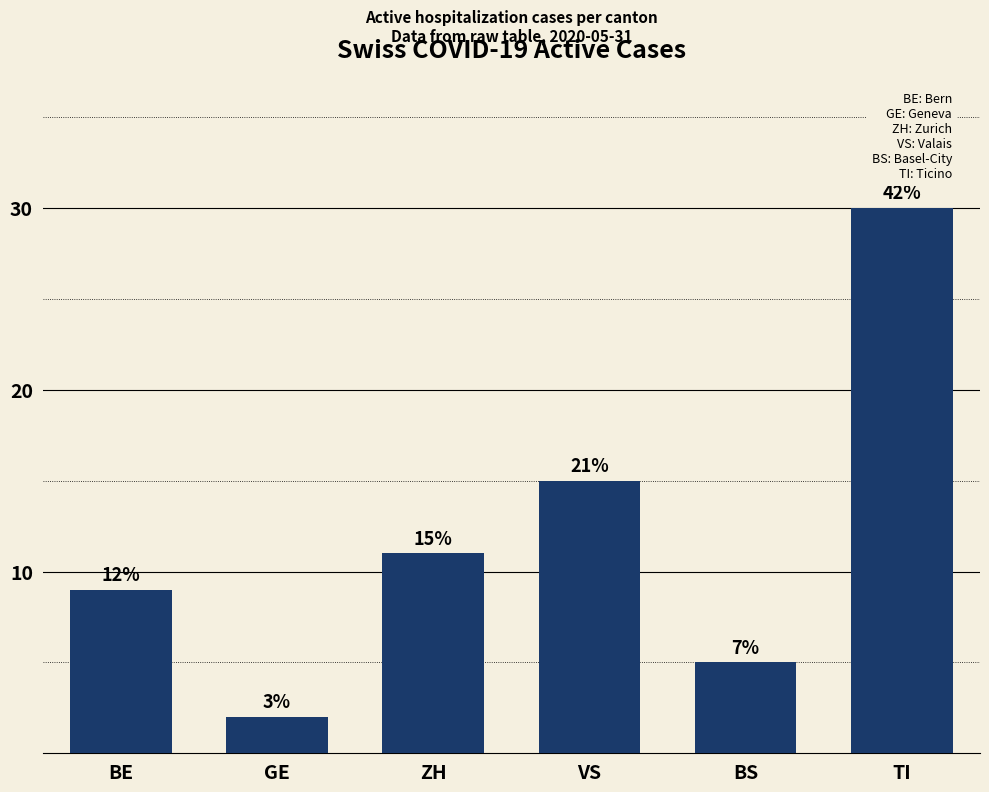

True or false: the data shows 9 at BE.

True